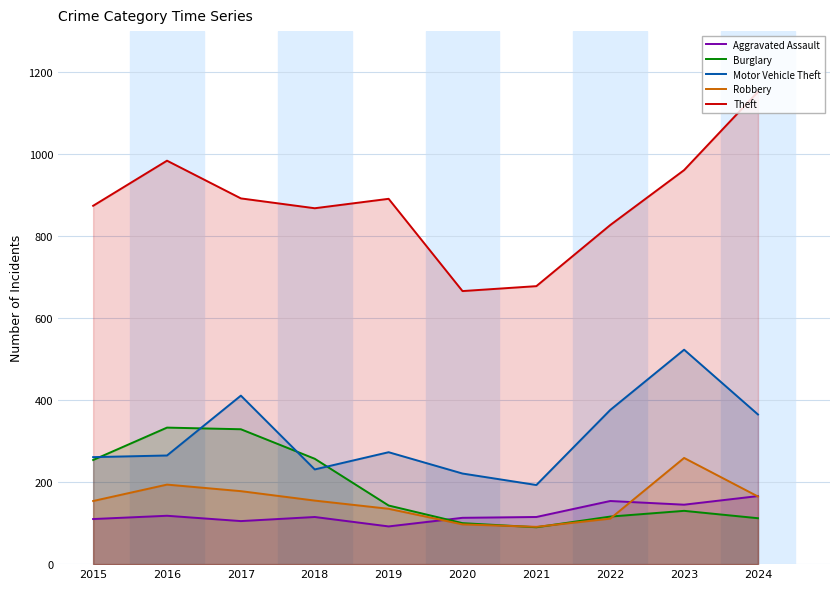

At which label does Motor Vehicle Theft first exceed 273?

2017